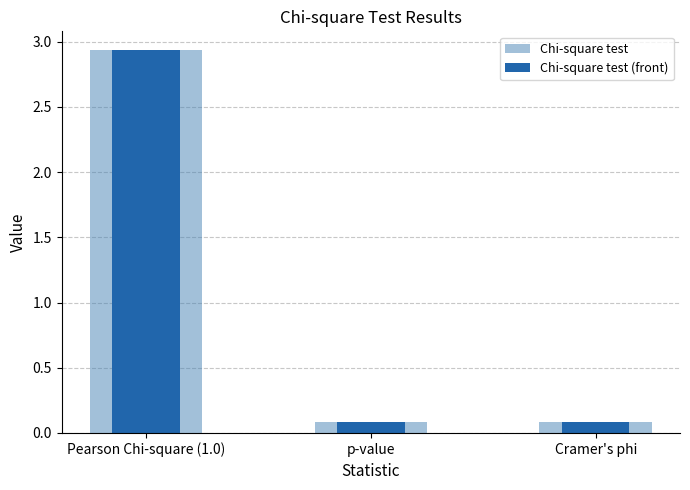

Which series has the largest total across all categories?

Chi-square test